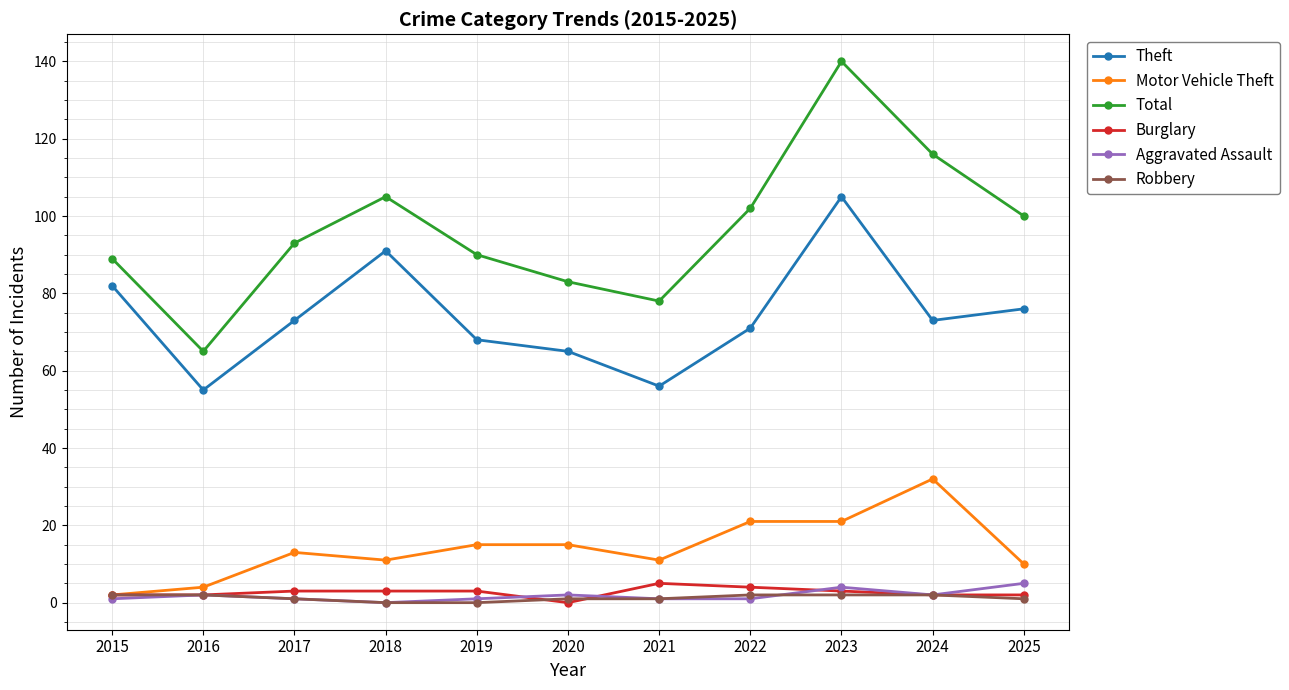

Where is Total nearest to the value 102?

2022